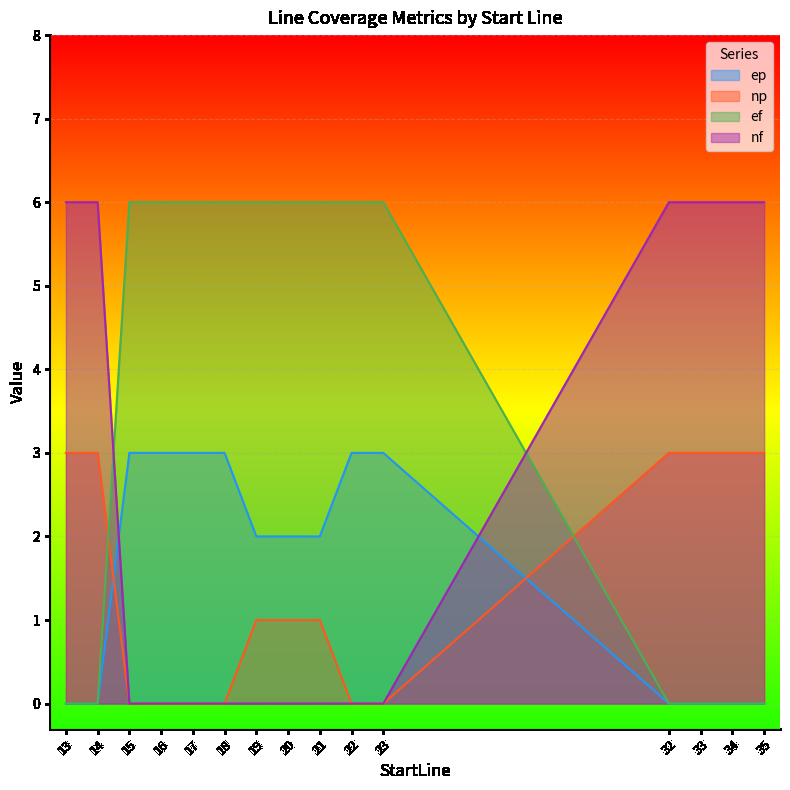

Which series ends up on top after the final intersection of ef and np?

np